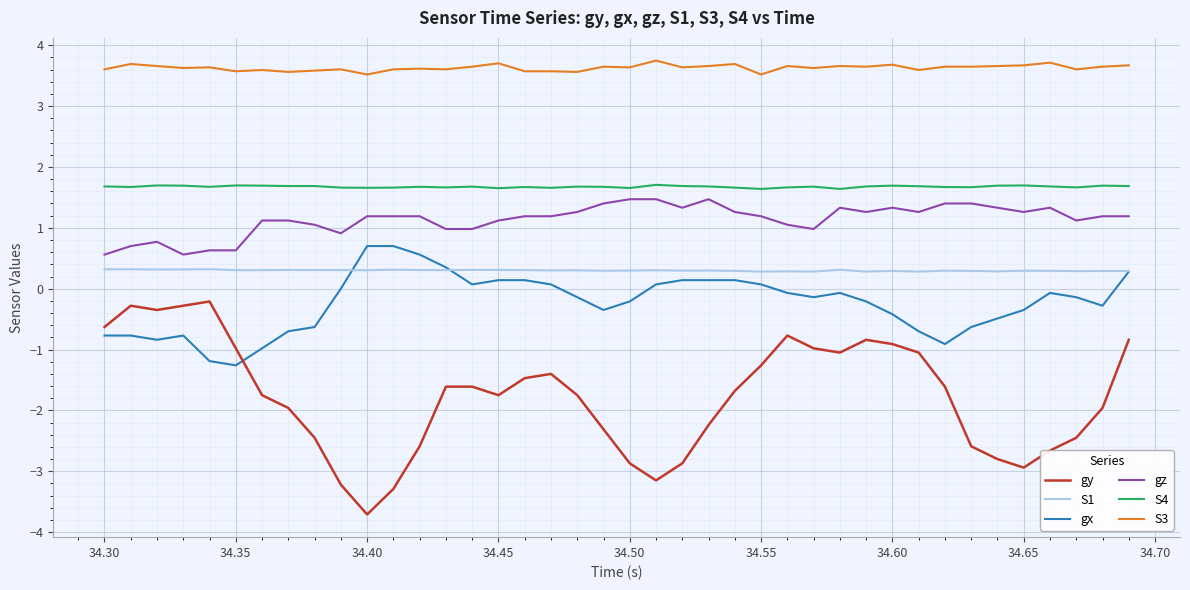

True or false: gz and S1 intersect in this chart.

False